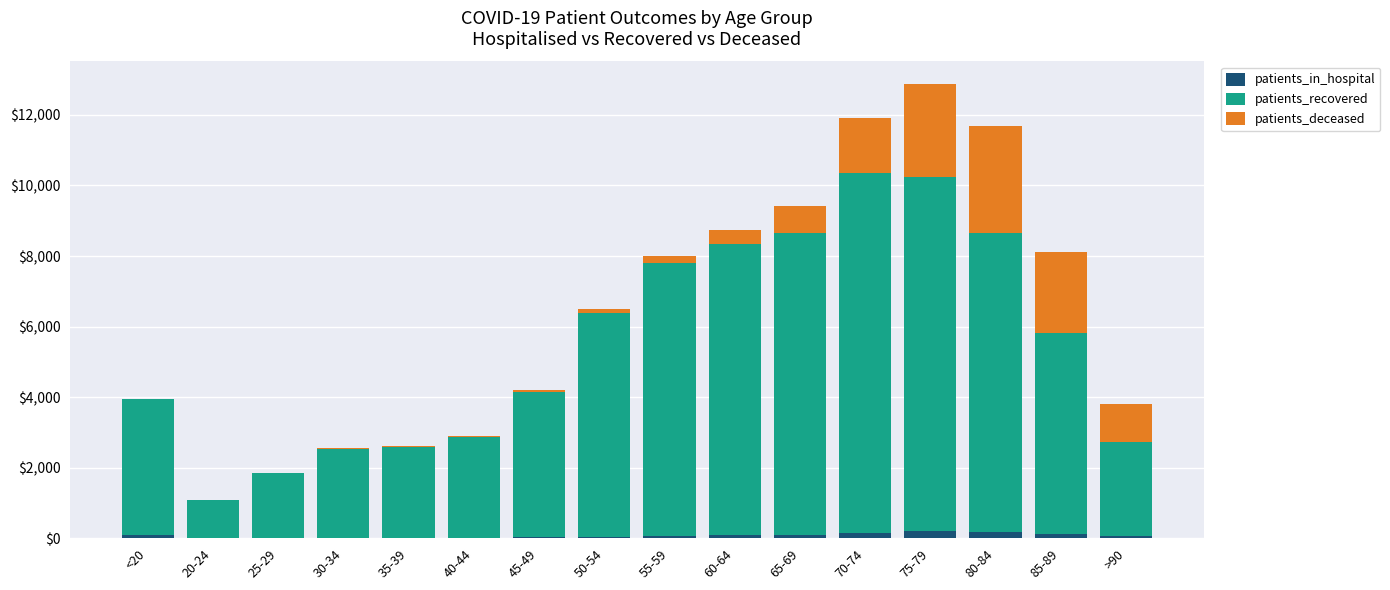

At which category is the sum across all series the highest?

75-79